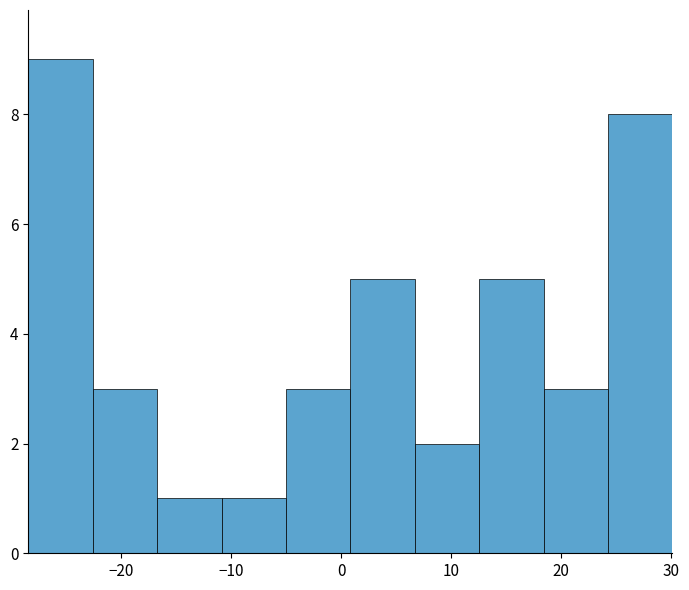

Over which range of the x-axis is the bar tallest?

-28 to -23